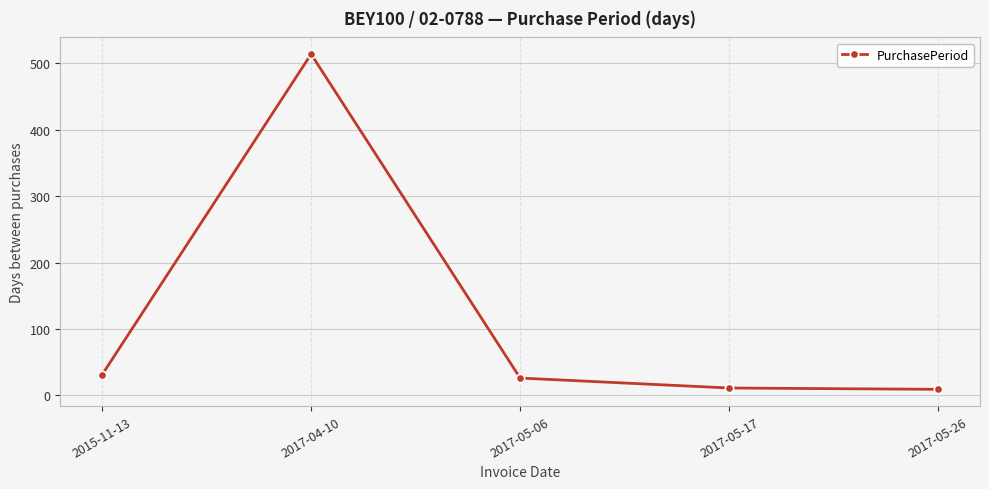

What is the sum of all values?

591